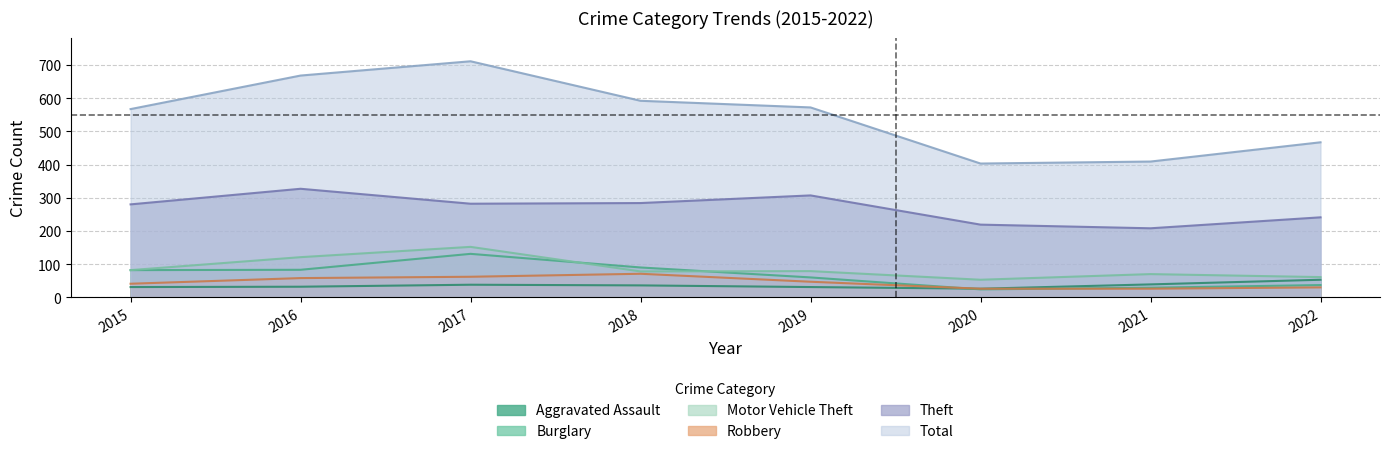

What is the sum of all Aggravated Assault values?

286